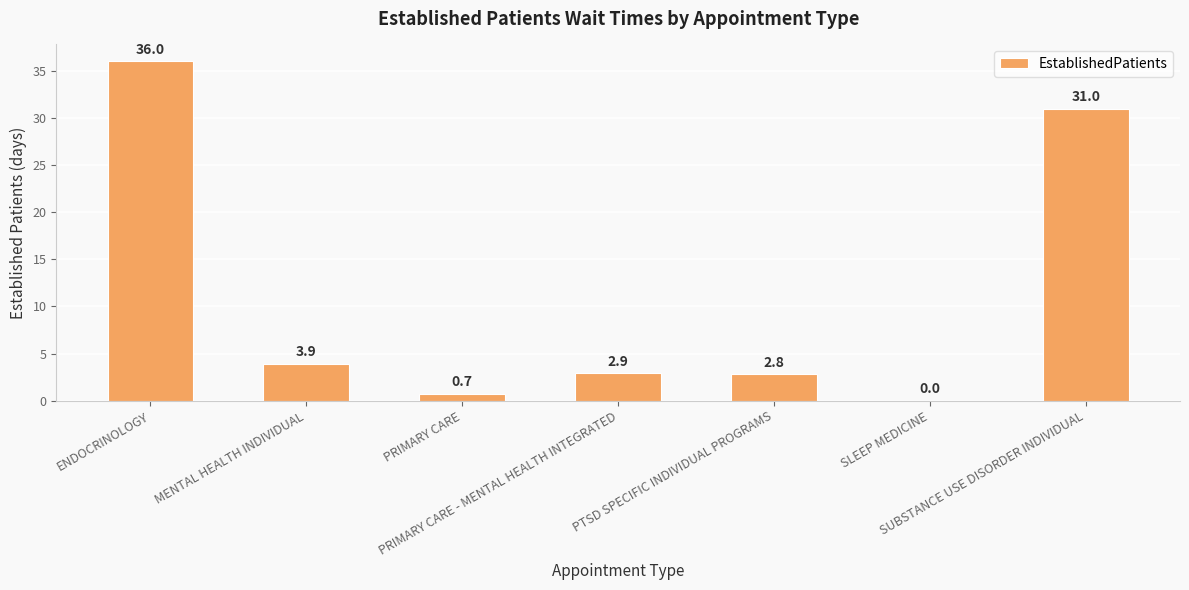

At which label does the data first exceed 2?

ENDOCRINOLOGY